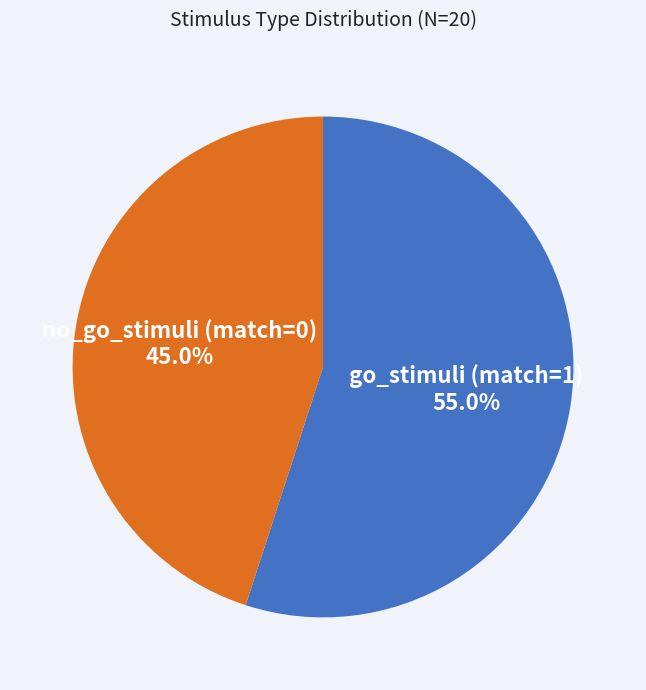

Count the number of slices in the pie.

2